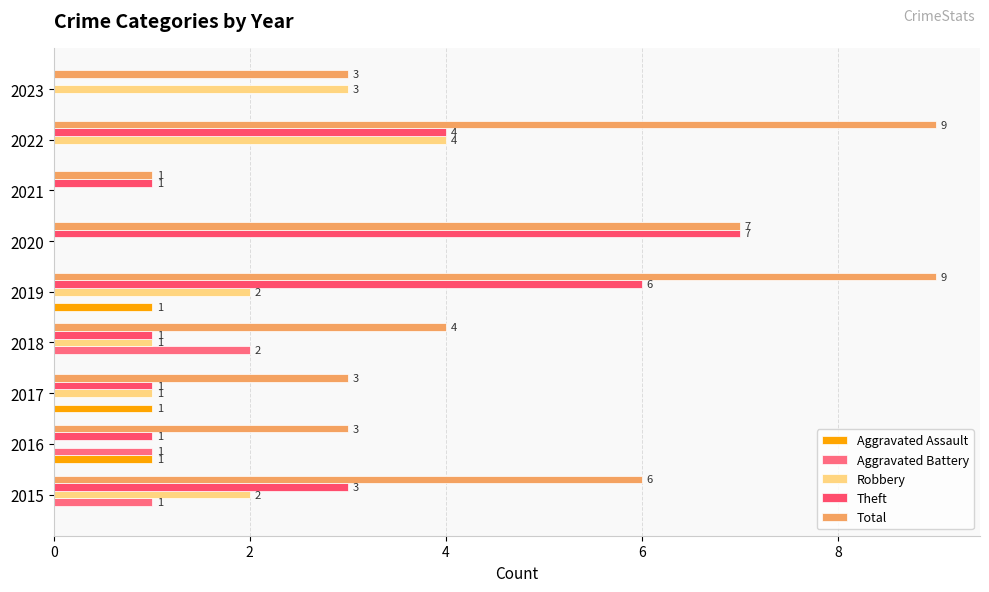

Reading left to right, what are all the values shown in this chart?

Aggravated Assault: 0	1	1	0	1	0	0	0	0
Aggravated Battery: 1	1	0	2	0	0	0	0	0
Robbery: 2	0	1	1	2	0	0	4	3
Theft: 3	1	1	1	6	7	1	4	0
Total: 6	3	3	4	9	7	1	9	3